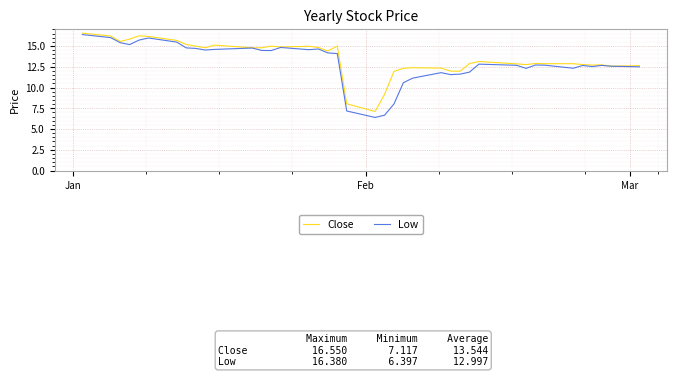

Rank the series by their maximum value, from lowest to highest.

Low, Close